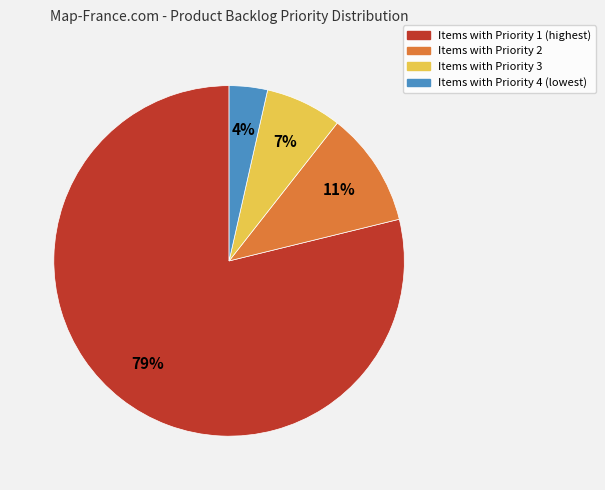

Does any single category account for the majority?

Yes